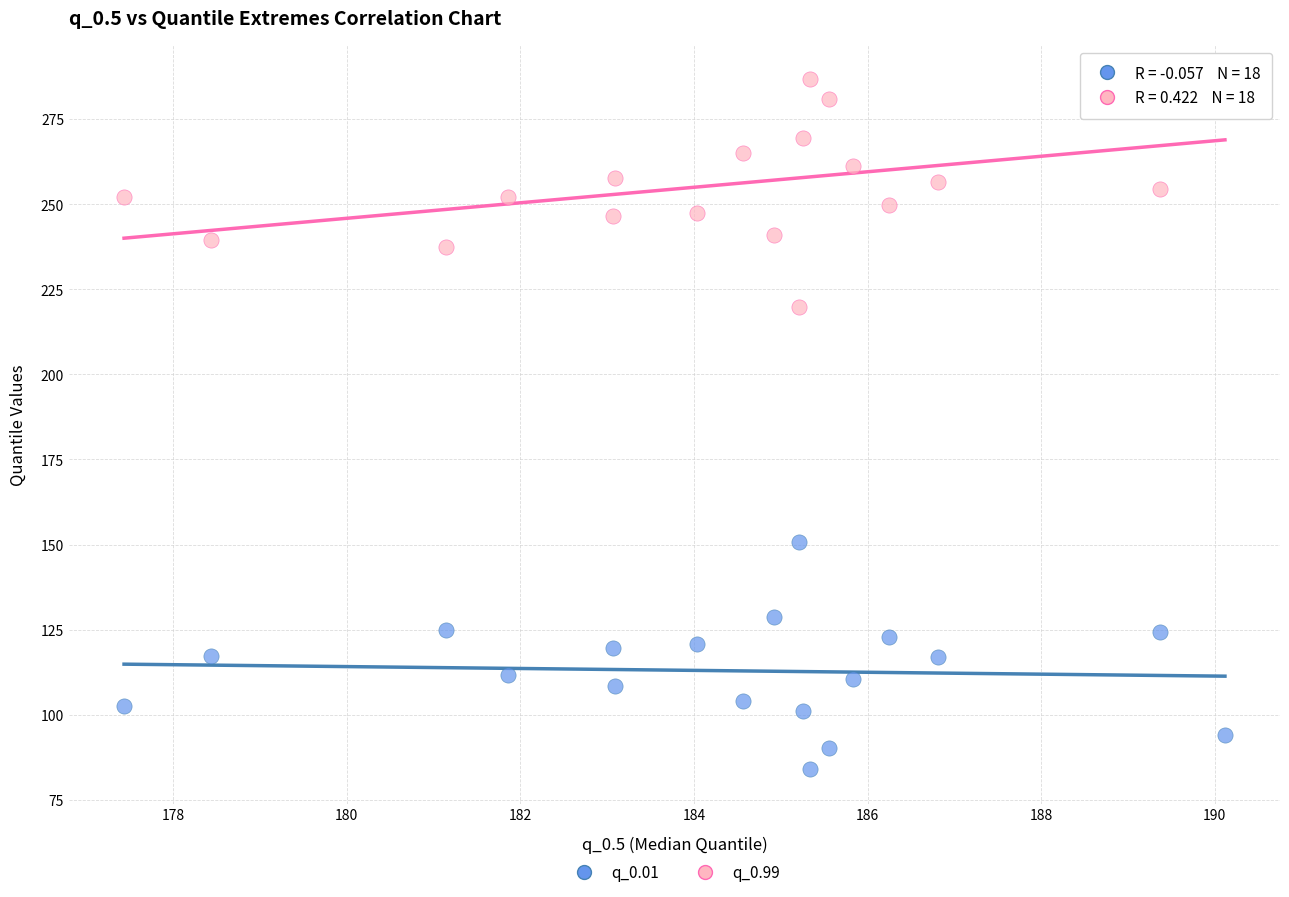

Which series reaches the maximum Y coordinate?

q_0.99